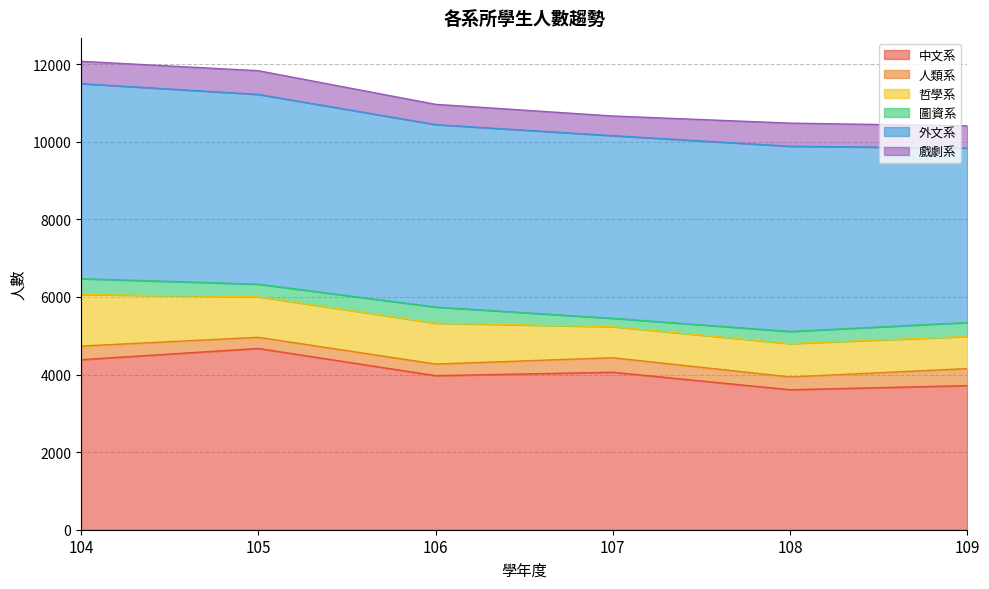

Where is the first local maximum for 哲學系?

106